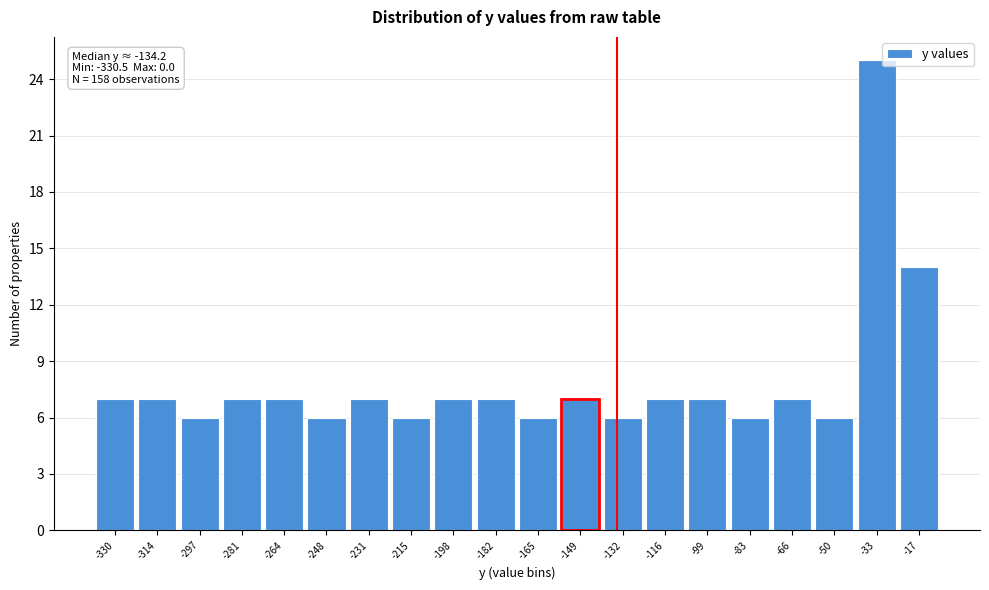

Reading left to right, what are all the values shown in this chart?

-330=7	-314=7	-297=6	-281=7	-264=7	-248=6	-231=7	-215=6	-198=7	-182=7	-165=6	-149=7	-132=6	-116=7	-99=7	-83=6	-66=7	-50=6	-33=25	-17=14